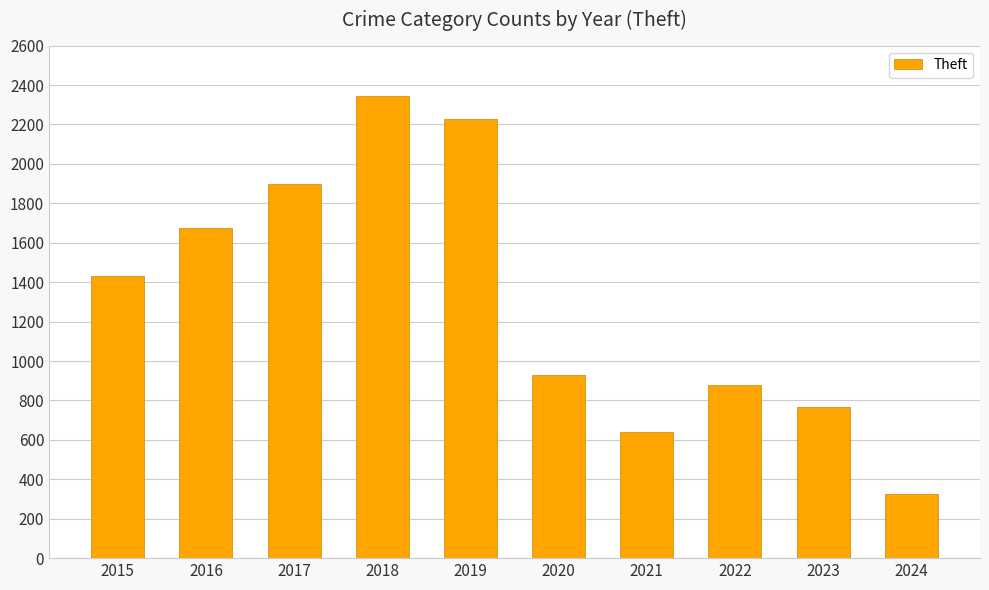

What is the value of the 6th bar from the left?

930